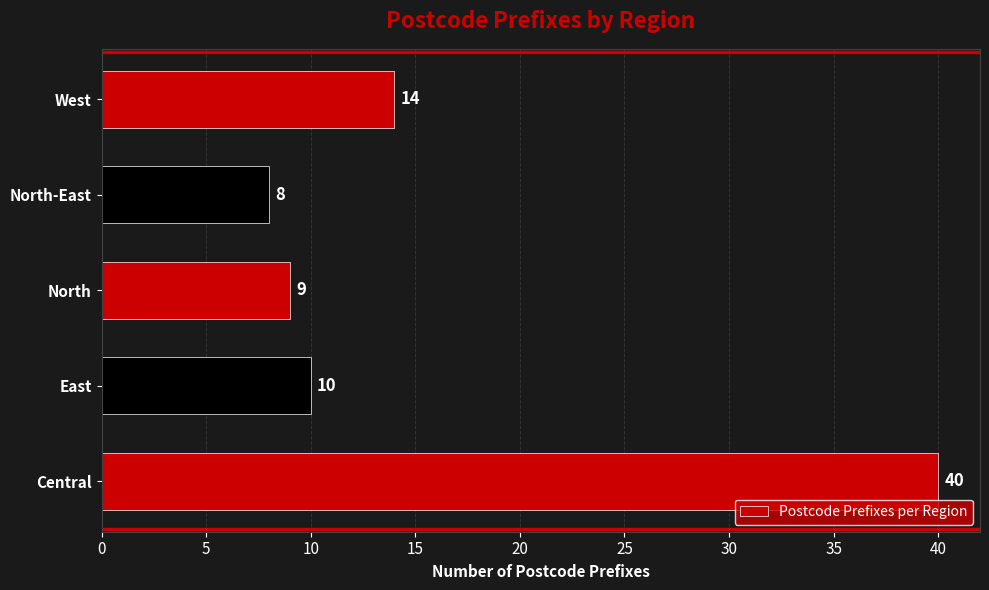

What is the ratio of the value at North to the value at North-East?

1.1